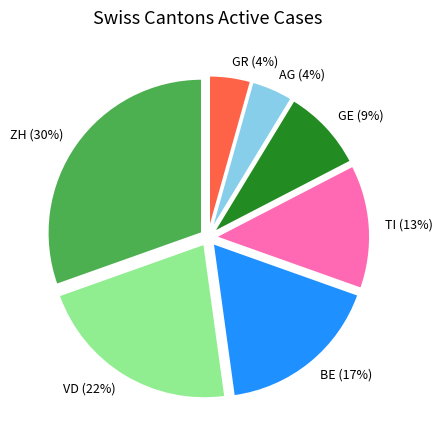

What percentage is the BE slice, to the nearest percent?

17%